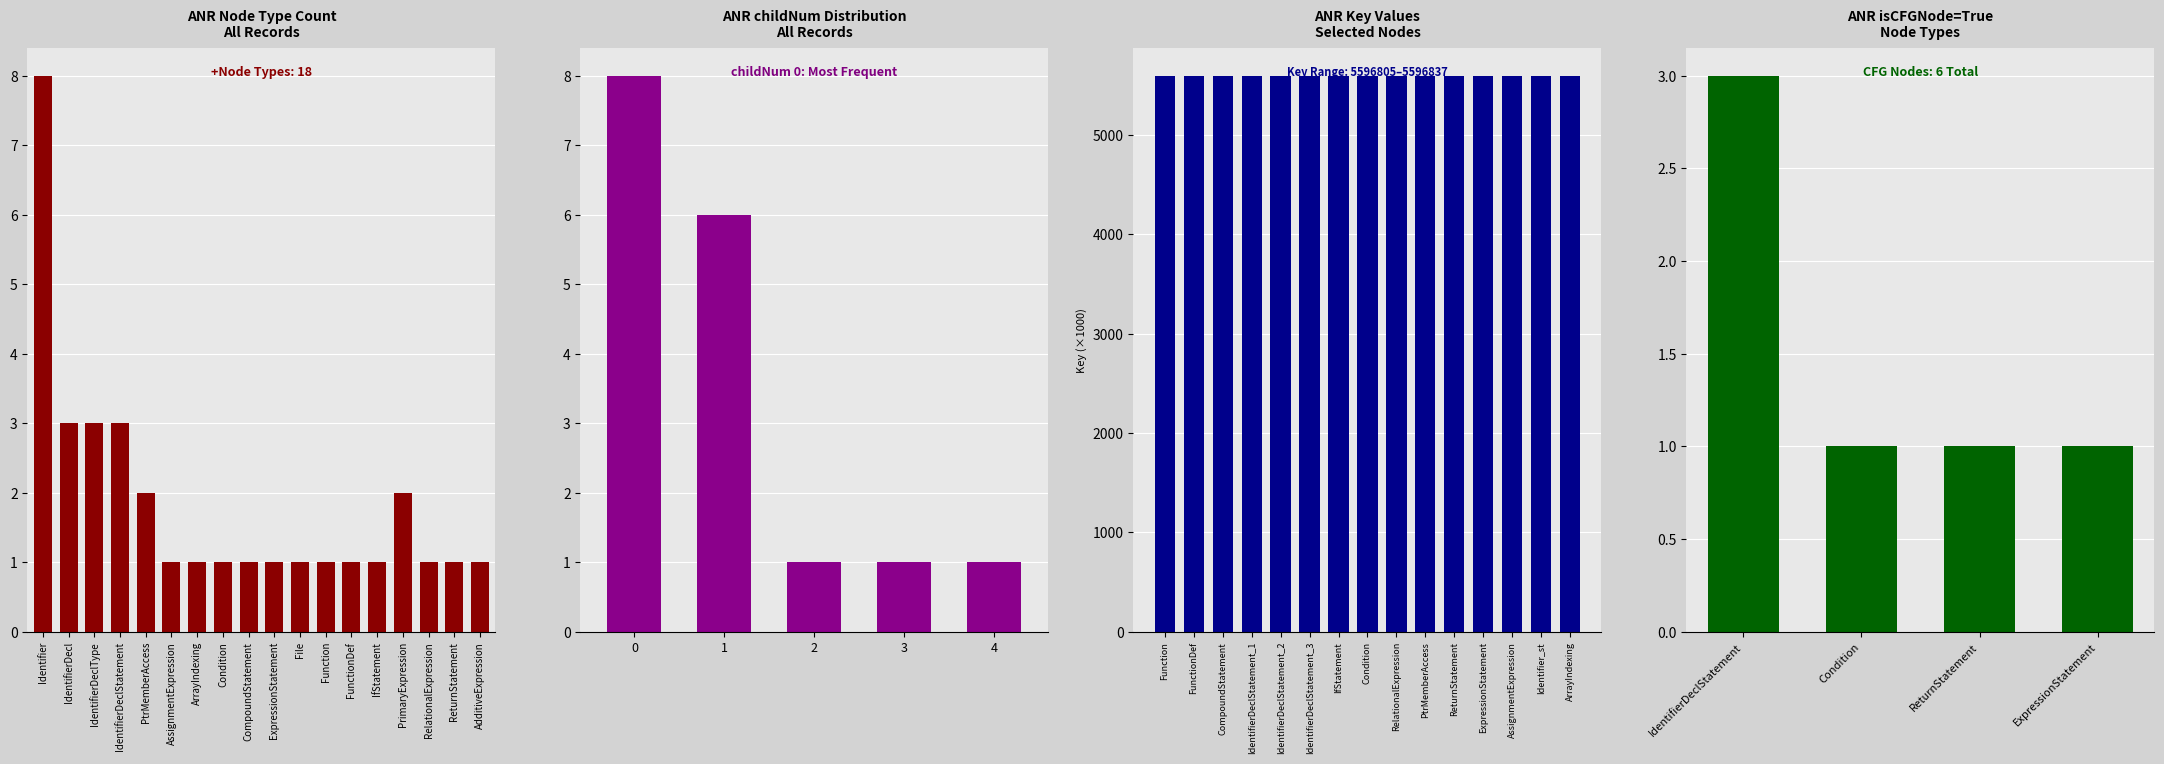

What is the label of the 2nd bar from the right?

Identifier_st